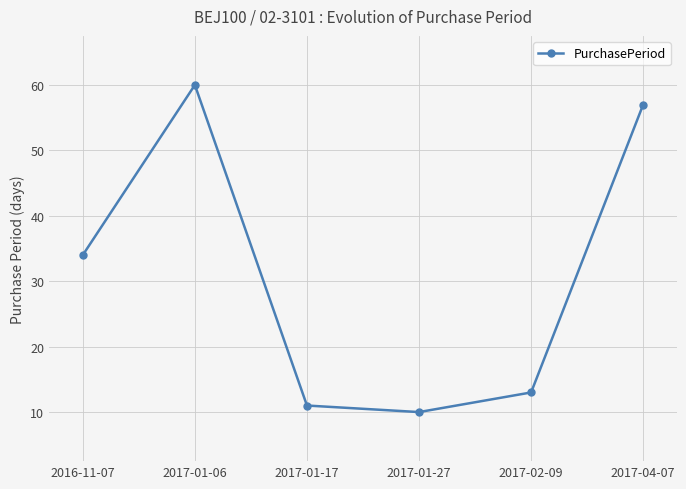

What is the difference between the maximum and minimum values?

50